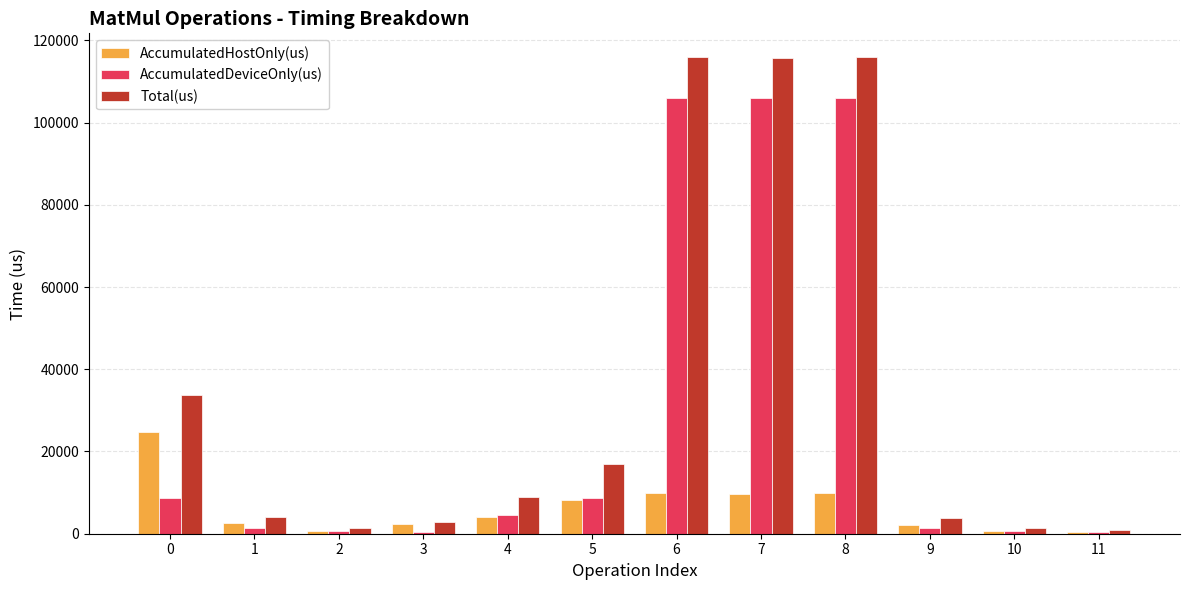

What is the difference between the highest and lowest values at 10?

740.6